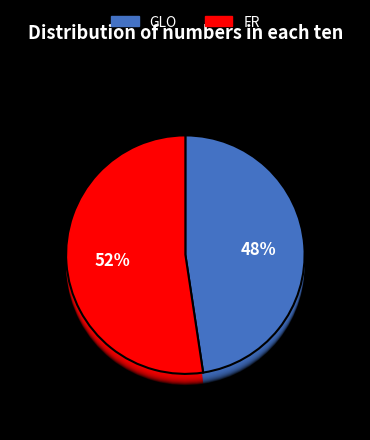

Does FR represent more than half of the total?

Yes